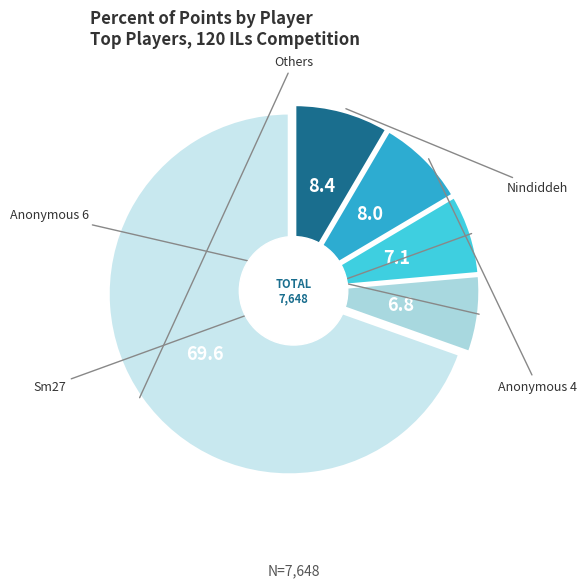

Is it true that Jukatox is 14% of the pie?

False